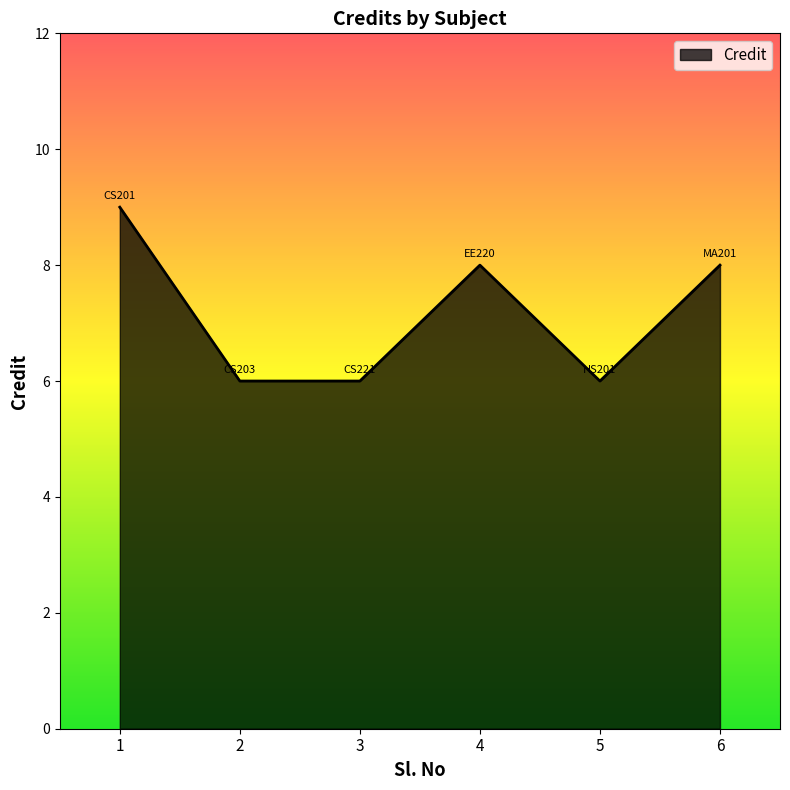

Reading left to right, what are all the values shown in this chart?

1=9	2=6	3=6	4=8	5=6	6=8